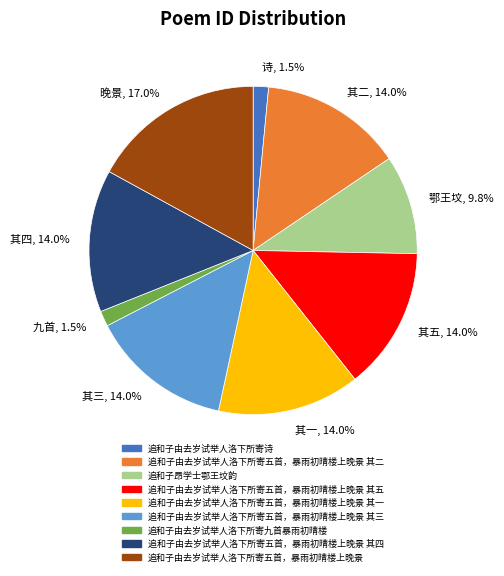

To the nearest percent, what is the difference between the largest and smallest slice percentages?

16%